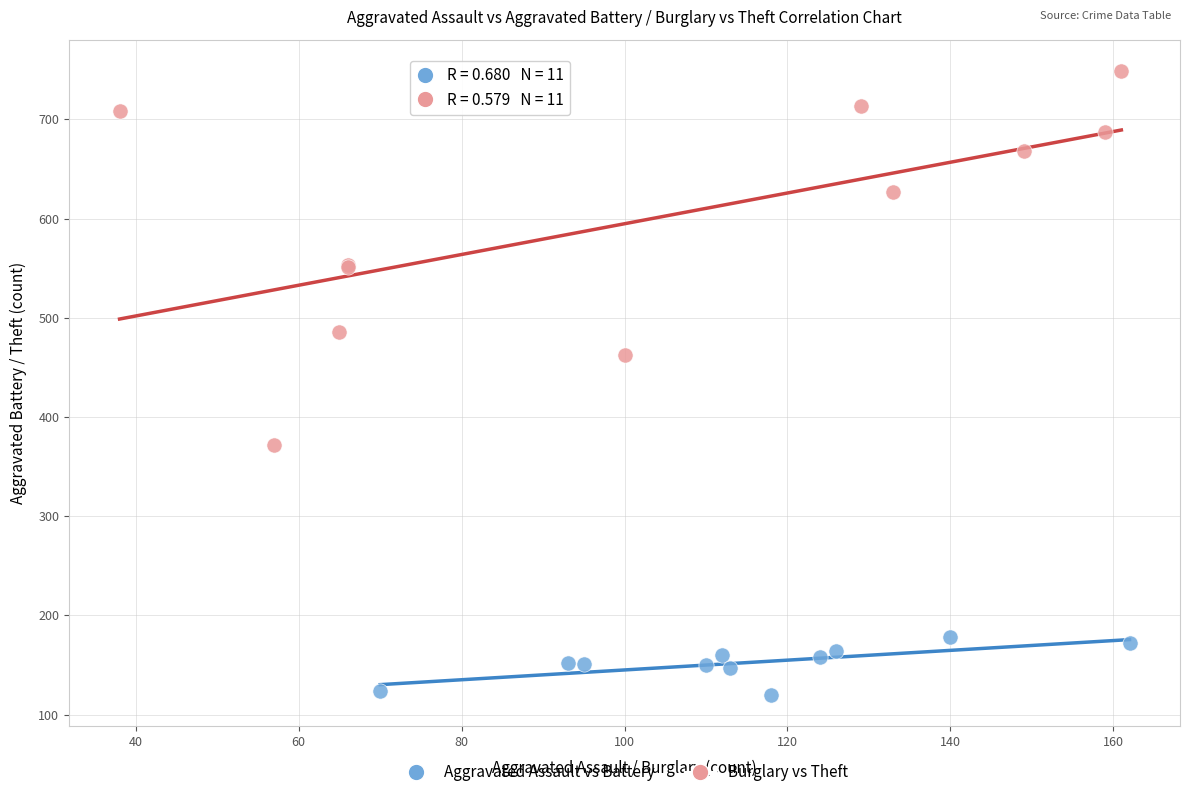

Which series has the widest spread of Y values?

Burglary vs Theft